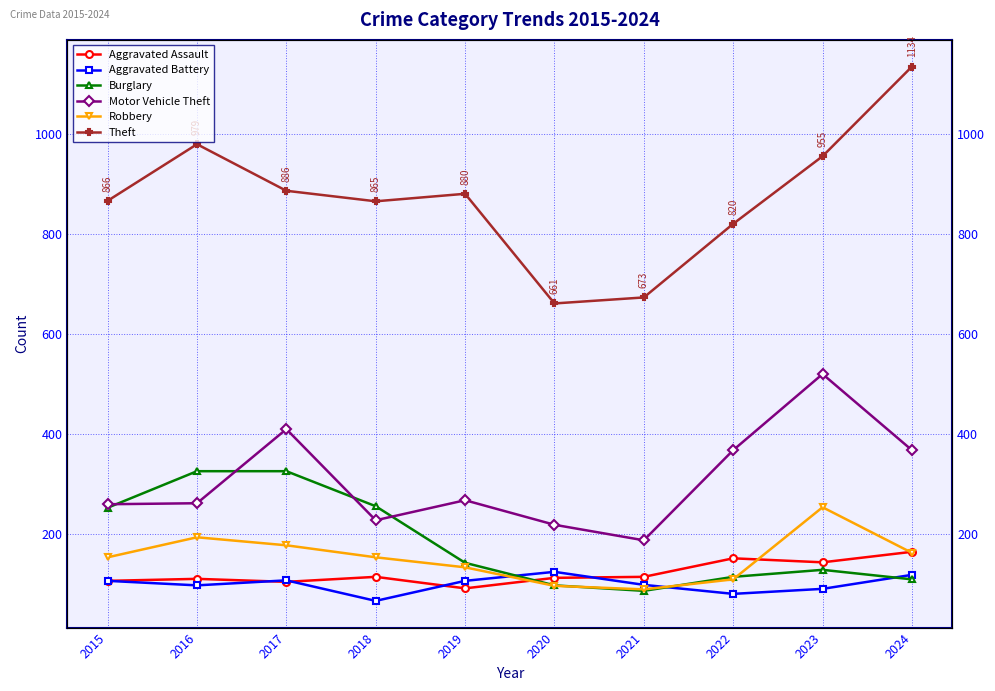

Which label corresponds to the smallest value in the chart?

2018